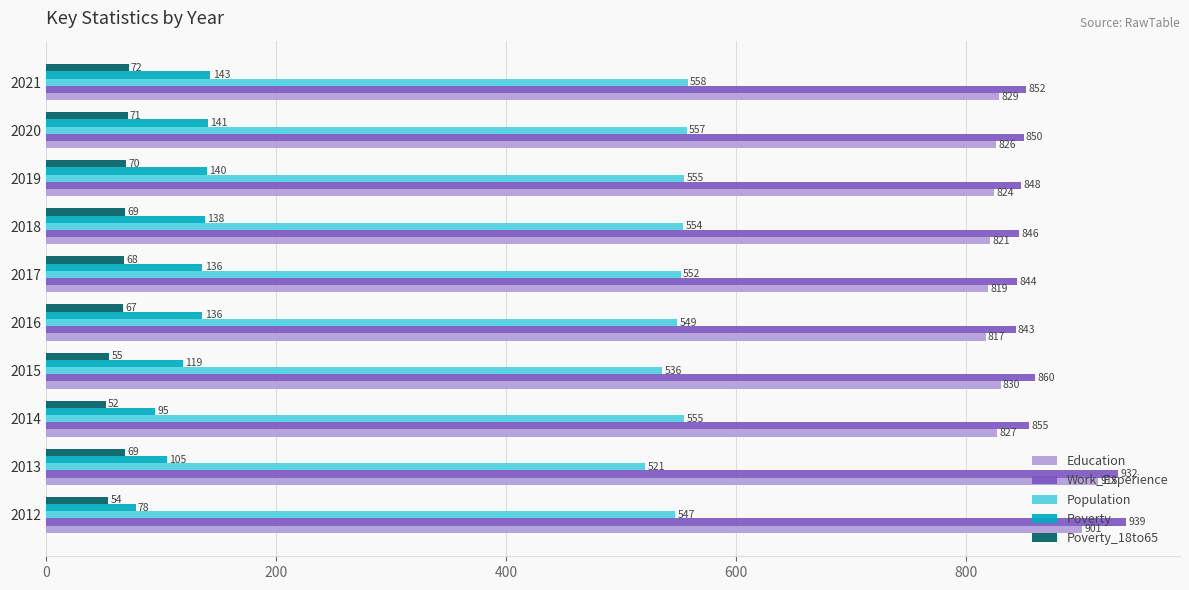

The value of Poverty_18to65 at 2012 is 54. True or false?

True